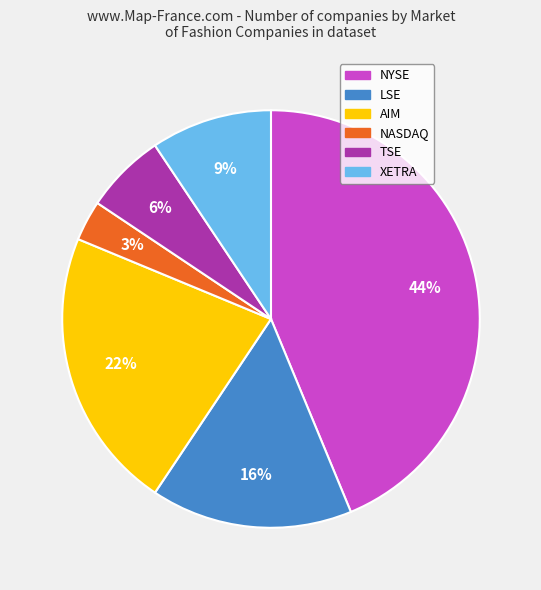

Is TSE the majority of the pie?

No